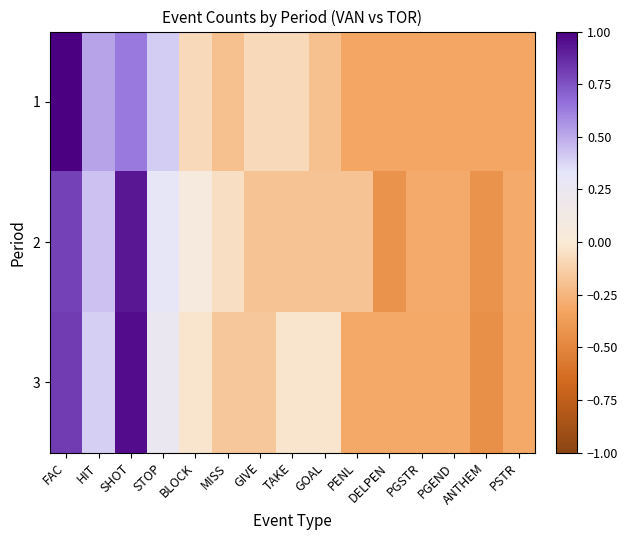

Which has a higher value, GOAL or PGSTR?

GOAL